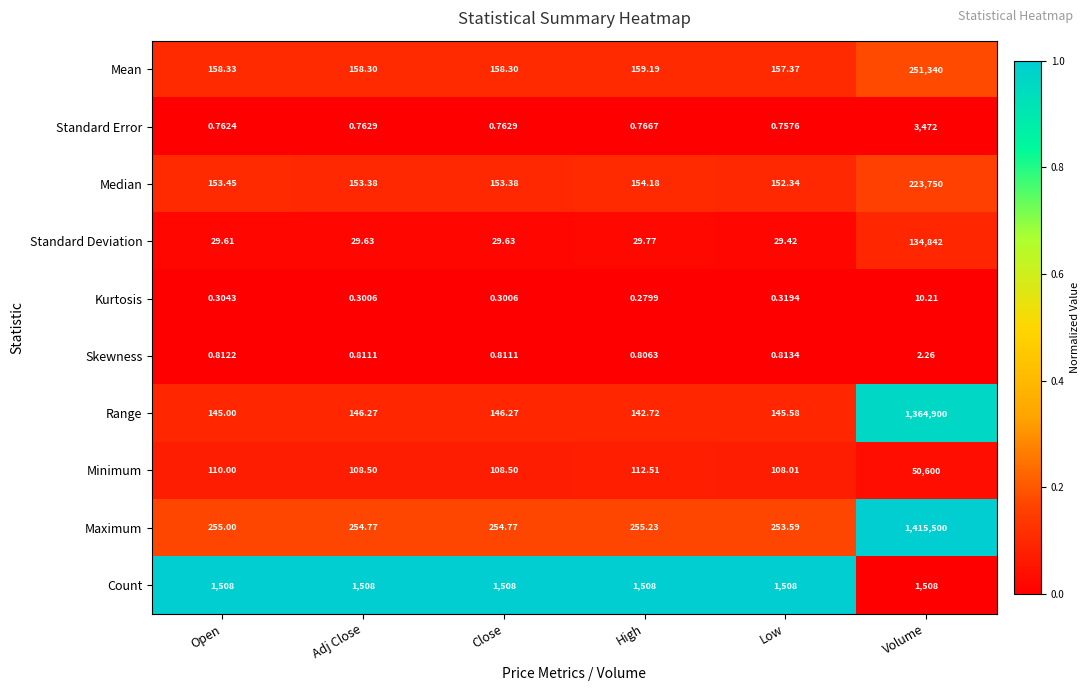

Which series has the largest total across all categories?

Maximum